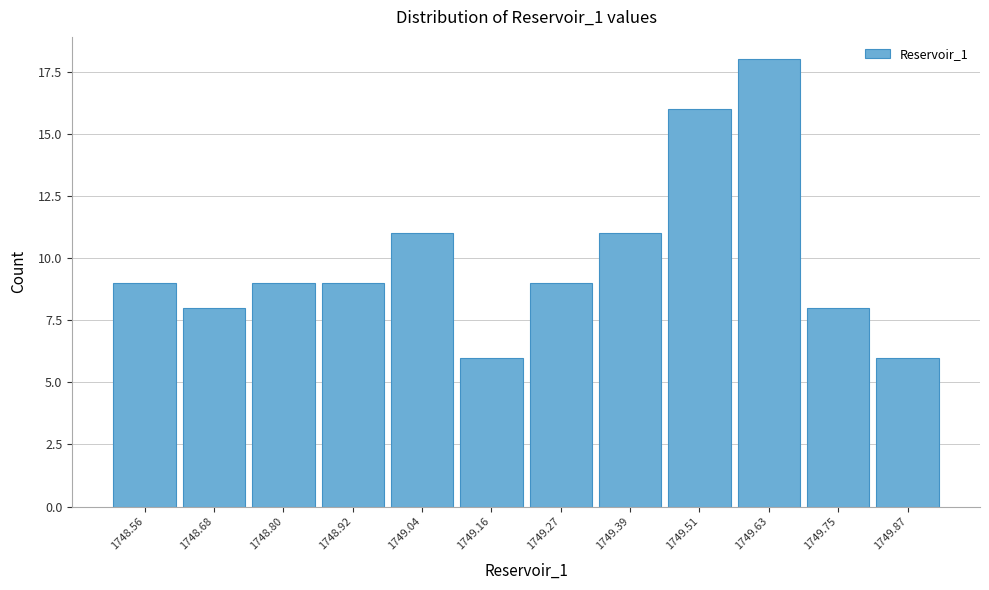

Reading left to right, transcribe all the data shown in this chart.

9	8	9	9	11	6	9	11	16	18	8	6